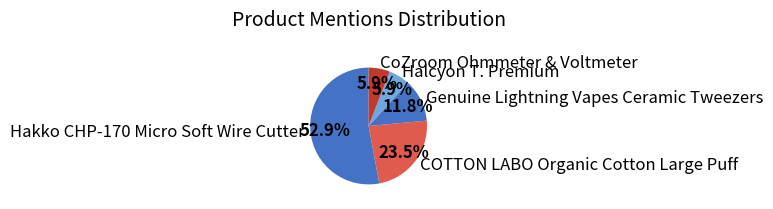

Approximately how many times larger is the value at Halcyon T. Premium compared to CoZroom Ohmmeter & Voltmeter?

1.0